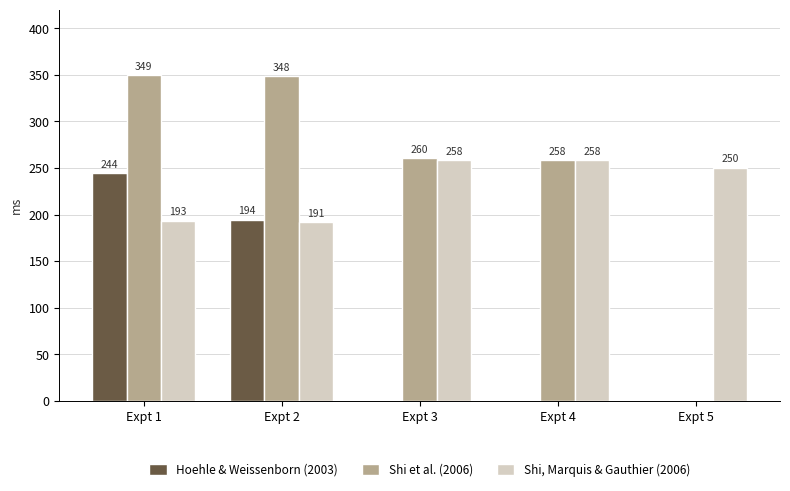

Are the bars grouped side by side (vs. stacked)?

Yes